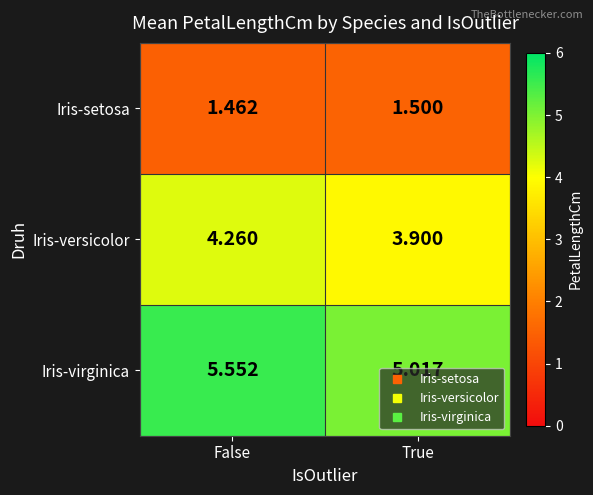

Which series changed the most between False and True?

Iris-virginica